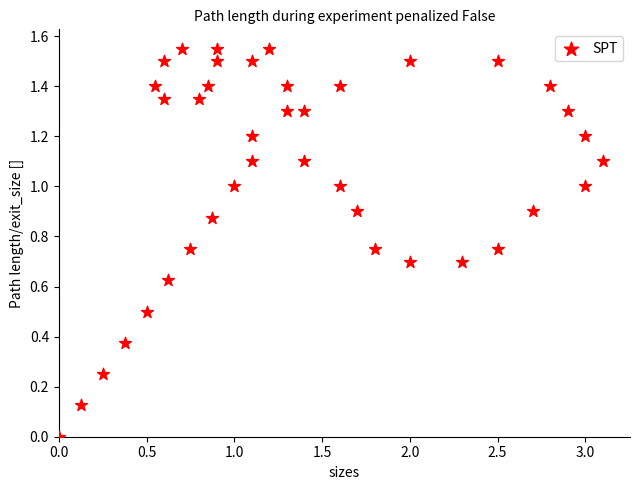

What is the range of X values (max minus min)?

3.1